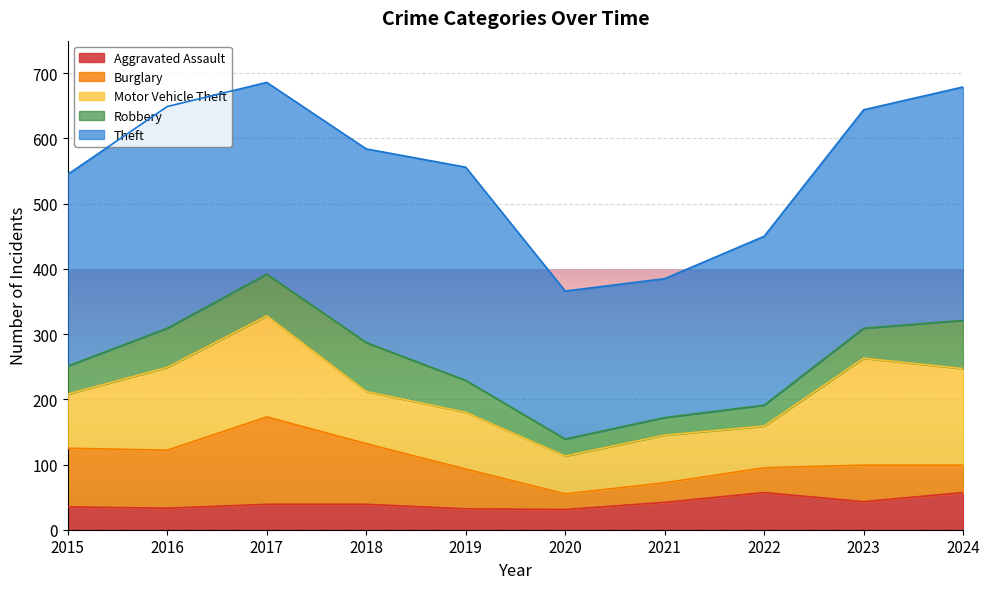

Does the chart display data point markers on the line(s)?

No